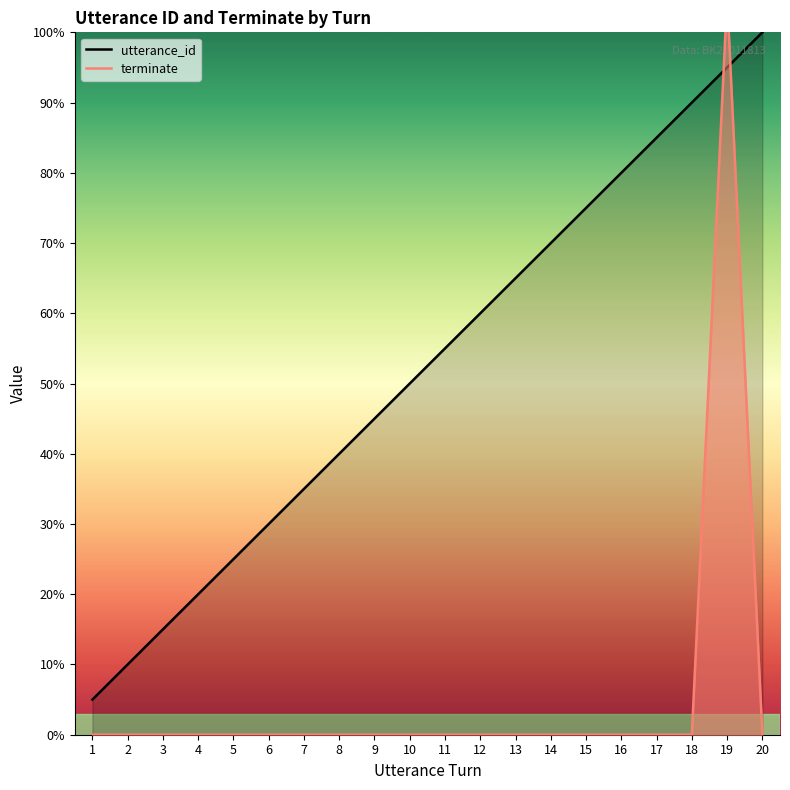

The terminate series shows 0.0 at 3. True or false?

True